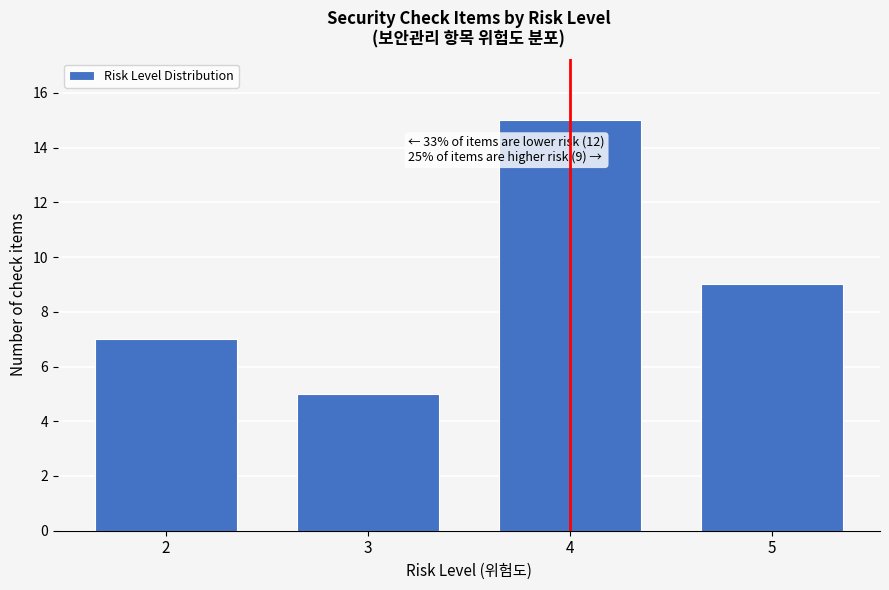

Reading left to right, what are all the values shown in this chart?

7	5	15	9